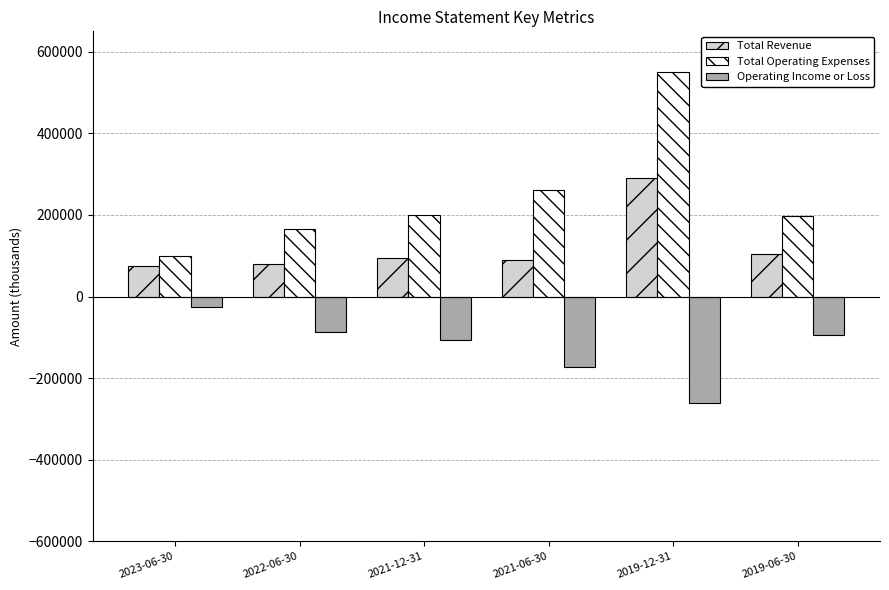

Rank the series at 2023-06-30 from highest to lowest value.

Total Operating Expenses, Total Revenue, Operating Income or Loss